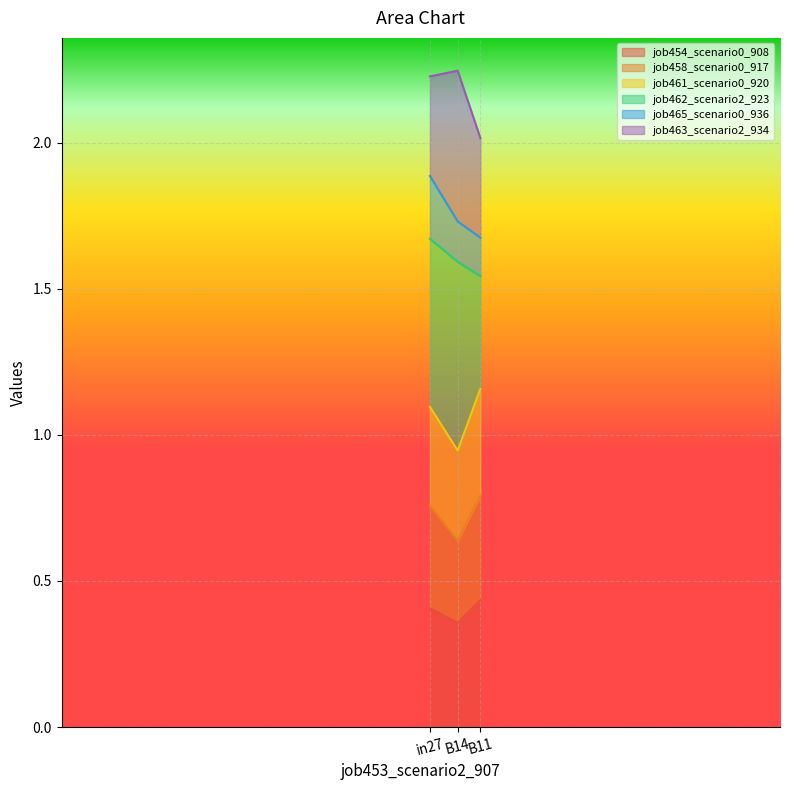

At which label does job454_scenario0_908 reach its minimum?

B14